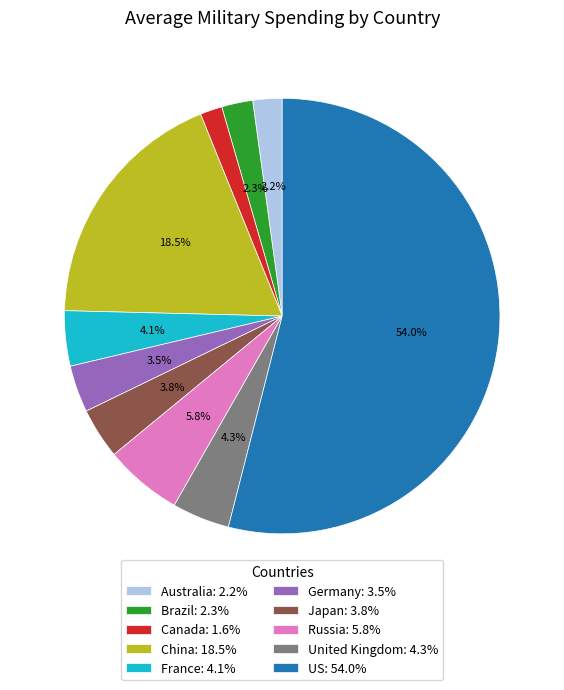

Is the sum of China: 18.5% and France: 4.1% greater than half?

No